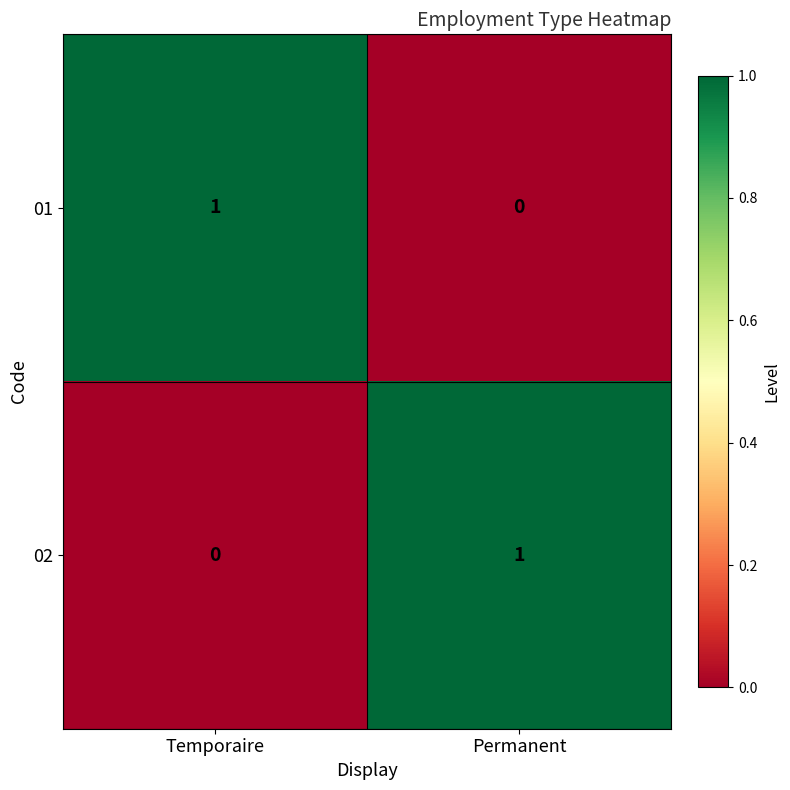

The 01 series shows 0 at Permanent. True or false?

True